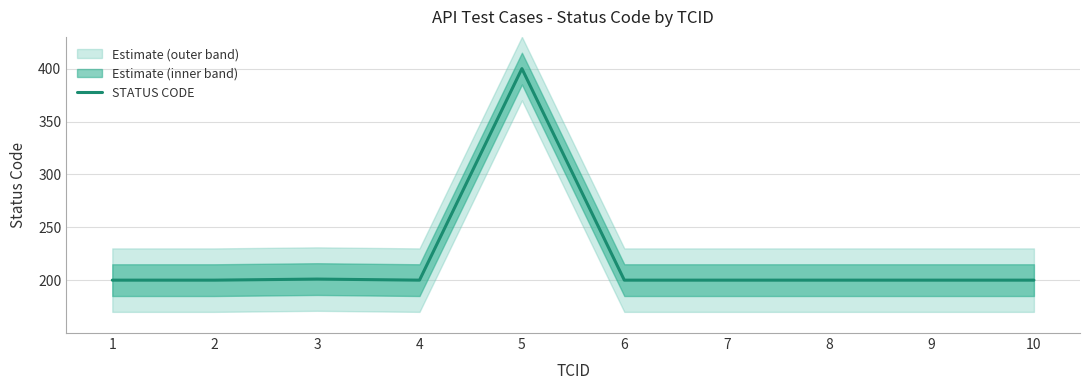

List the labels in order of value, largest first.

5, 3, 1, 2, 4, 6, 7, 8, 9, 10